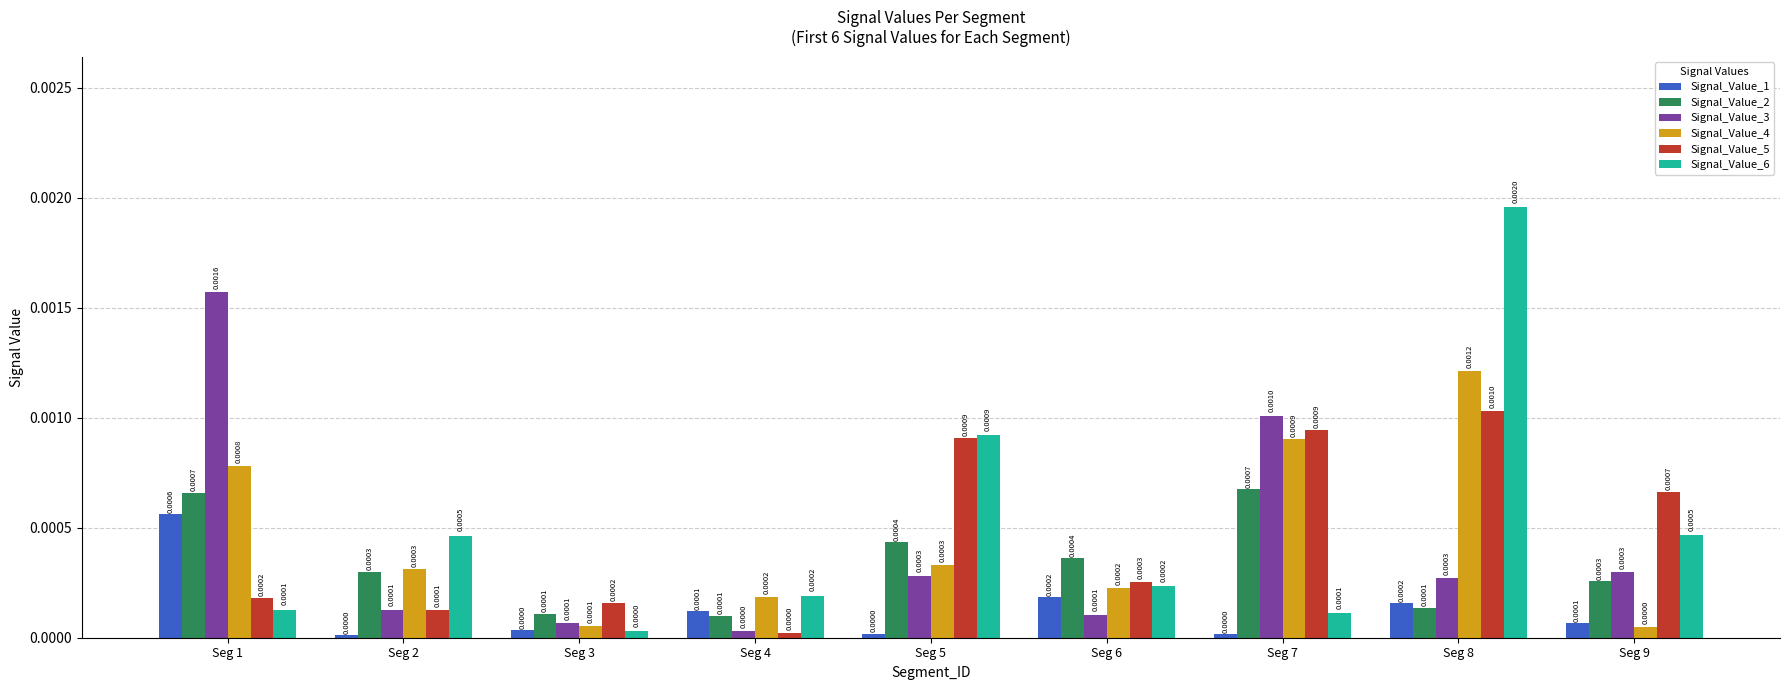

Rank the series at Seg 1 from highest to lowest value.

Signal_Value_3, Signal_Value_4, Signal_Value_2, Signal_Value_1, Signal_Value_5, Signal_Value_6